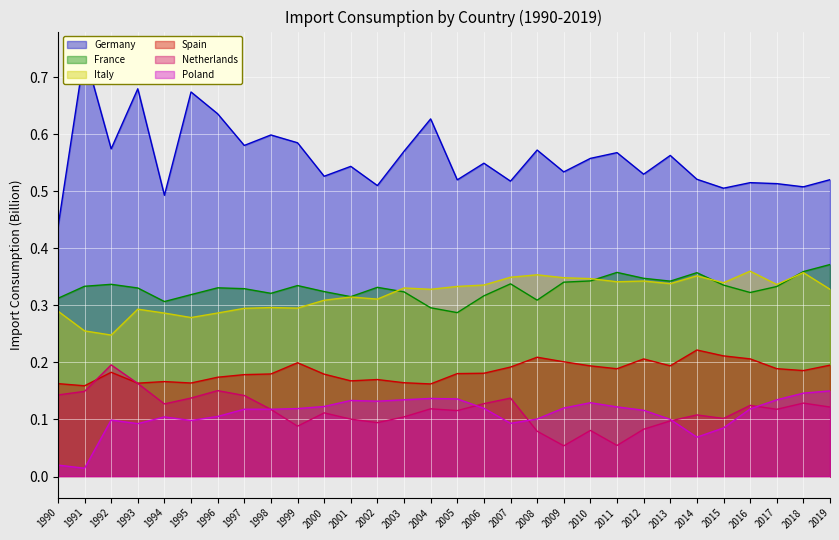

True or false: Spain has more than 0 points higher than both neighbors.

True